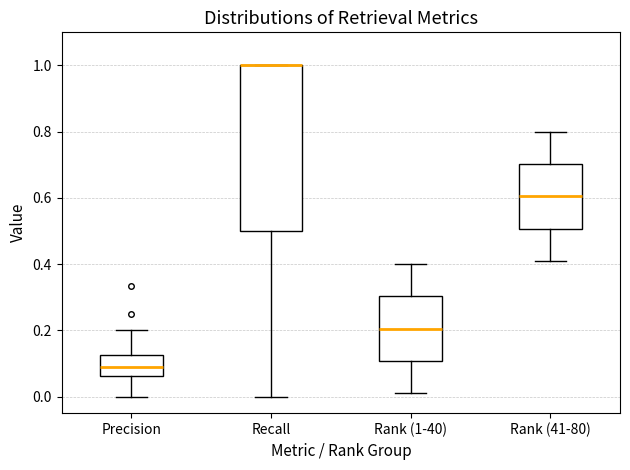

Reading left to right, read every box against the y-axis: the position of its median line, the range the box covers, and the ends of its whiskers. The values are not printed on the chart, so give them approximately, as read against the axis.

Precision: median 0.08, box 0.06 to 0.12, whiskers 0.00 to 0.20
Recall: median 1.00 (drawn on the box's upper edge), box 0.50 to 1.00, whiskers 0.00 to 1.00
Rank (1-40): median 0.20, box 0.10 to 0.30, whiskers 0.02 to 0.40
Rank (41-80): median 0.60, box 0.50 to 0.70, whiskers 0.42 to 0.80